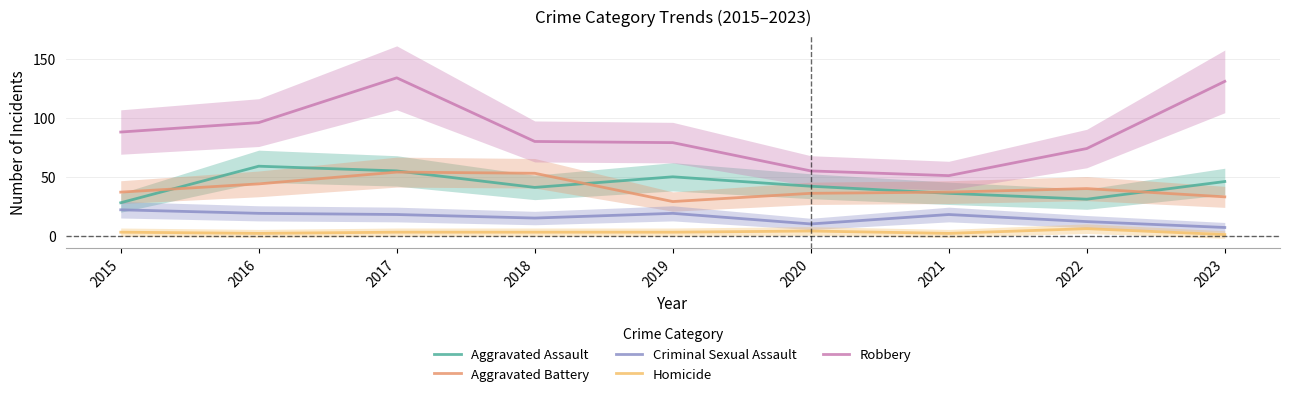

The Aggravated Battery series shows 29 at 2019. True or false?

True